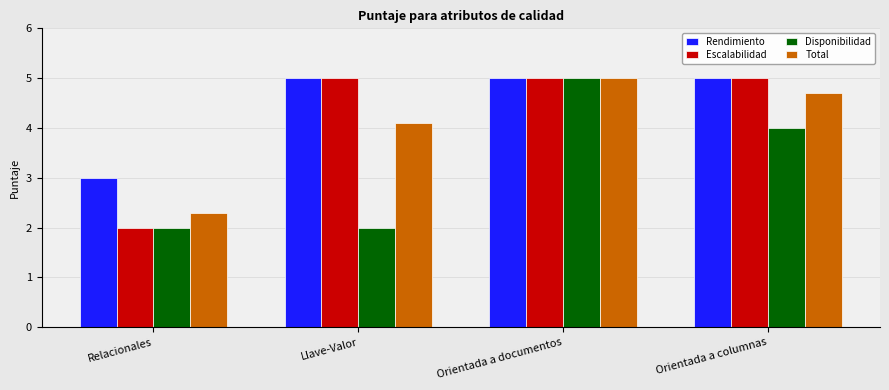

What is the average value of the Rendimiento series?

4.5